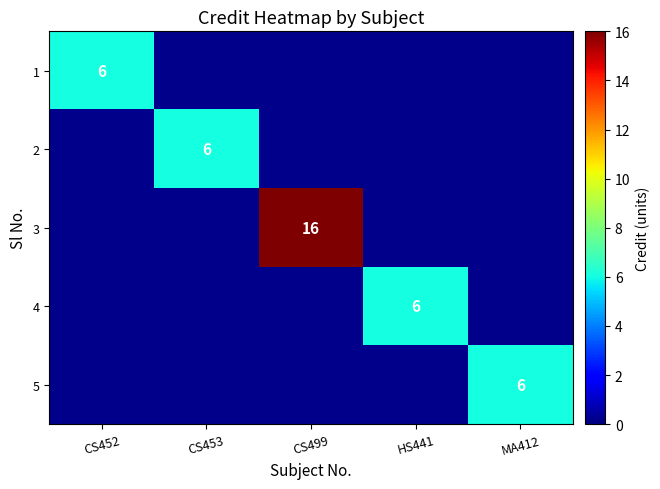

Which has a higher value, CS453 or CS452?

CS452